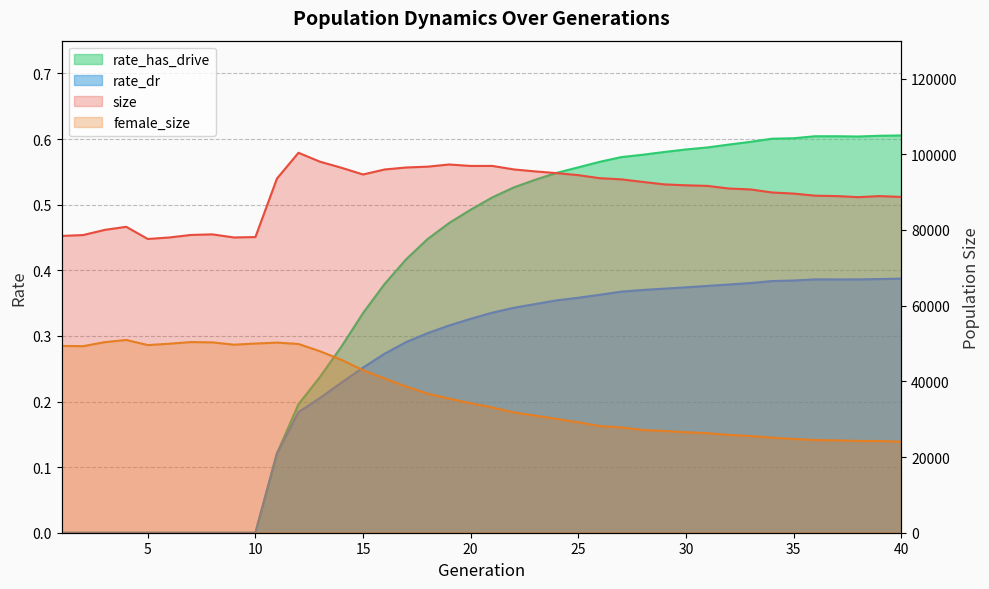

Which category has the highest value in the female_size series?

4